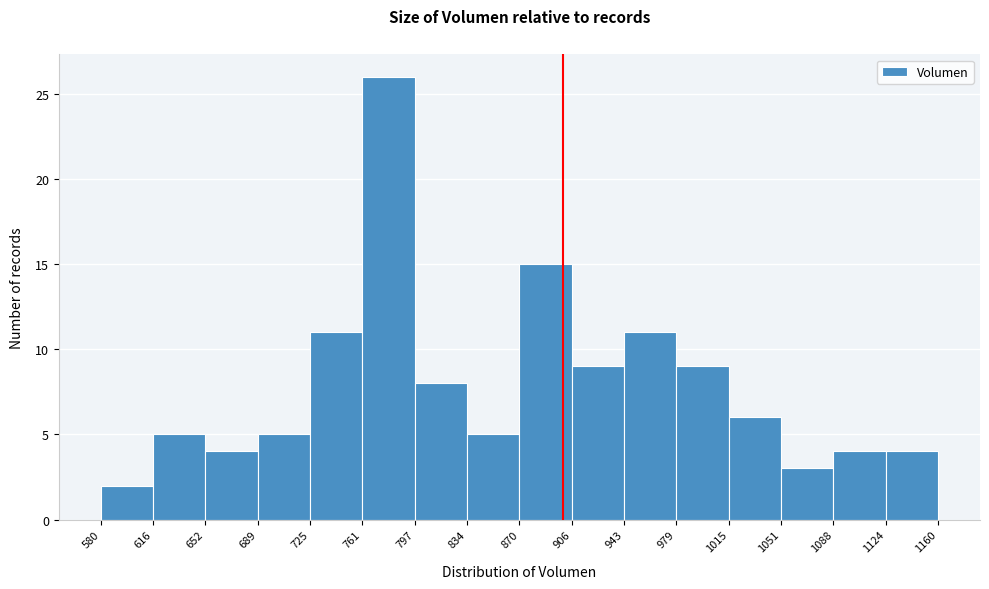

How tall is the bar that spans 652 to 689 on the x-axis? The values are not printed on the chart, so give them approximately, as read against the axis.

4